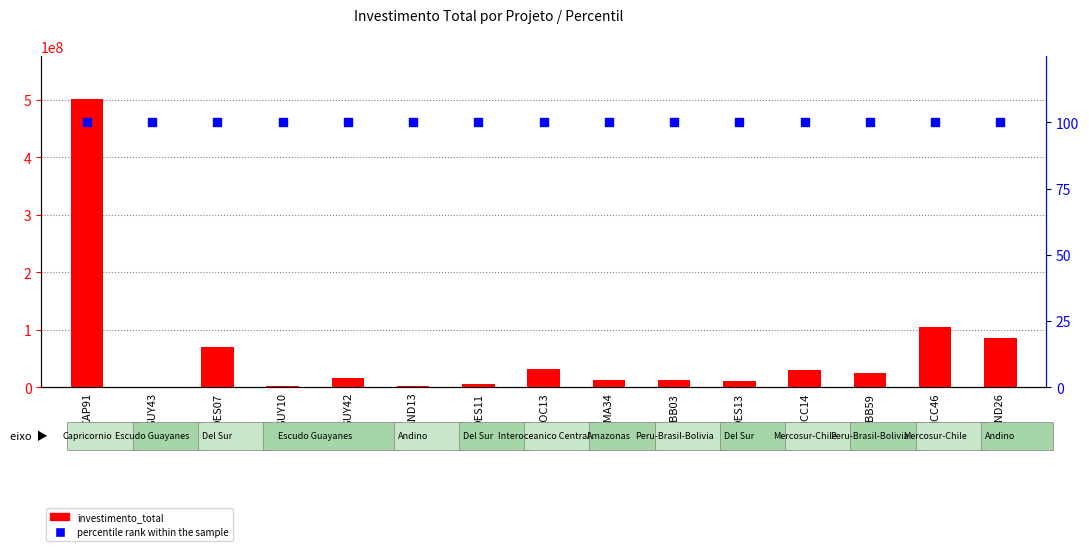

Which series contains the highest Y value?

investimento_total